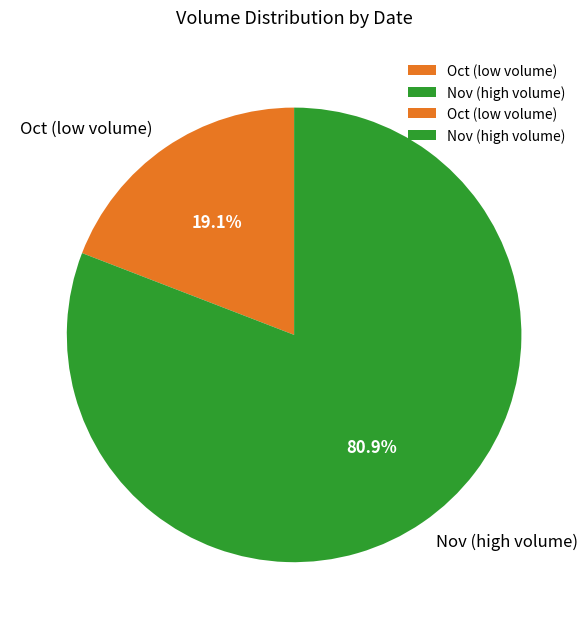

Rank the categories by value from highest to lowest.

Nov (high volume), Oct (low volume)